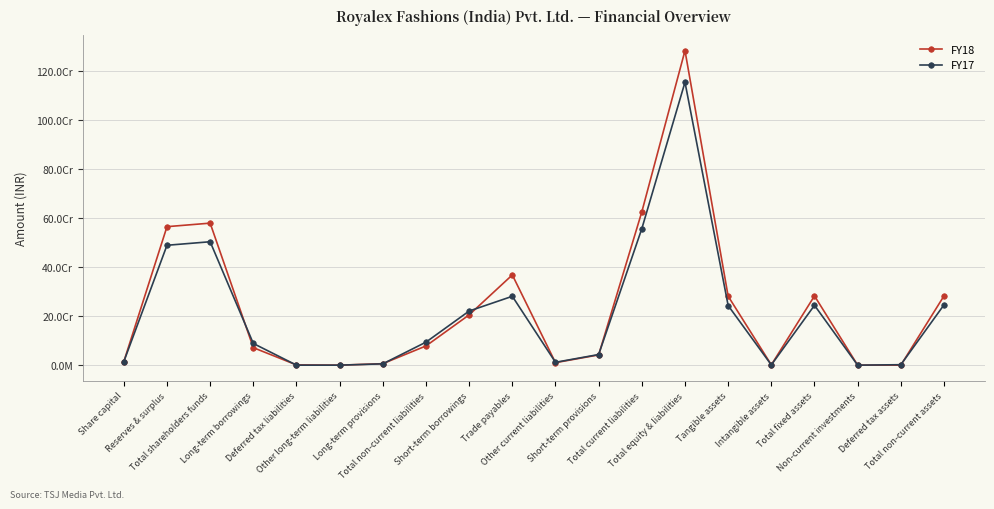

True or false: FY17 has more than 0 interior local peaks.

True